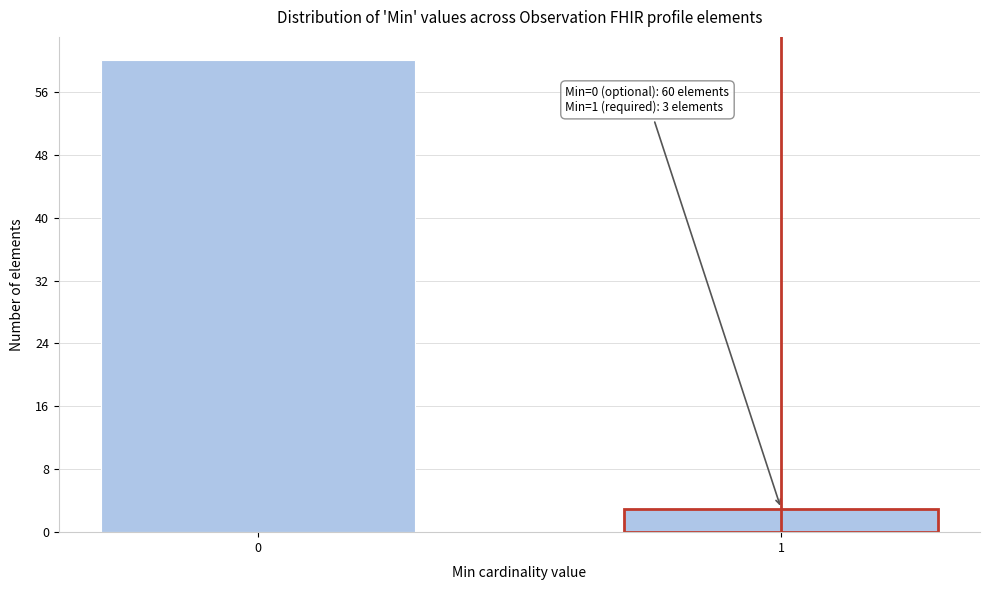

Reading right to left, what are all the values shown in this chart?

3	60